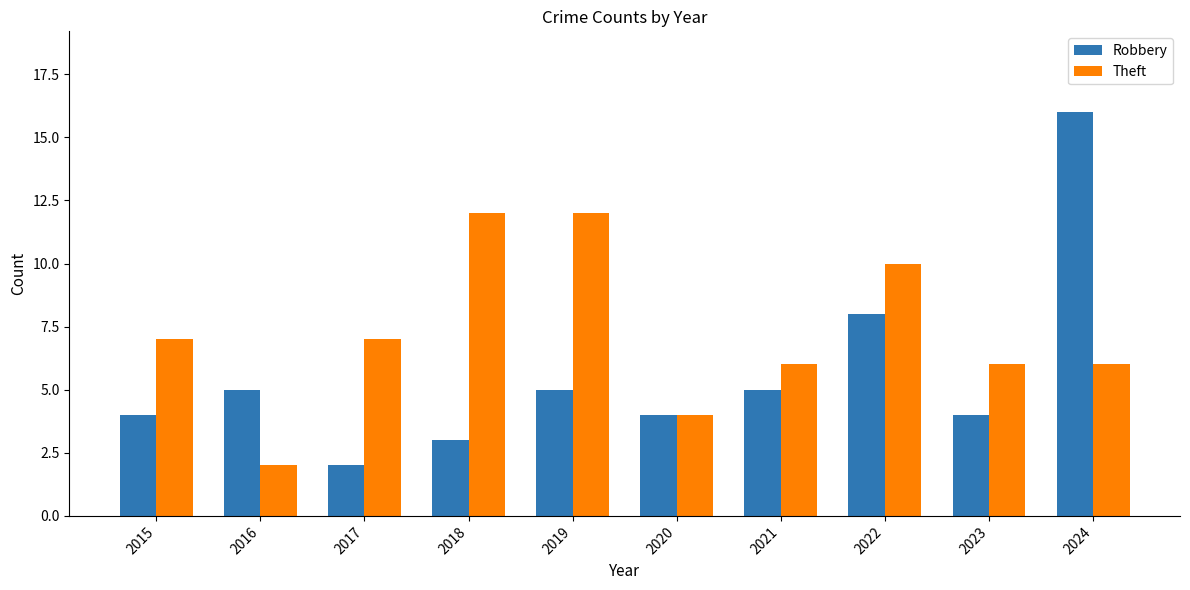

What is the value of the Theft bar at the 8th from the left?

10